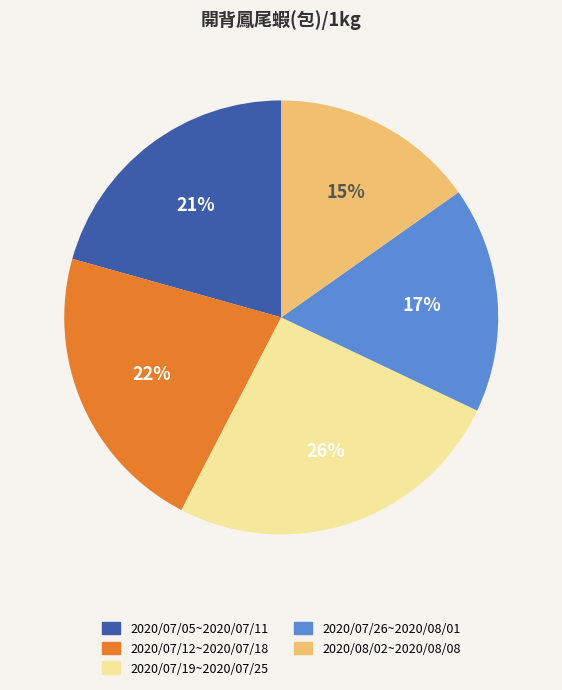

Rank the categories by value from highest to lowest.

2020/07/19~2020/07/25, 2020/07/12~2020/07/18, 2020/07/05~2020/07/11, 2020/07/26~2020/08/01, 2020/08/02~2020/08/08